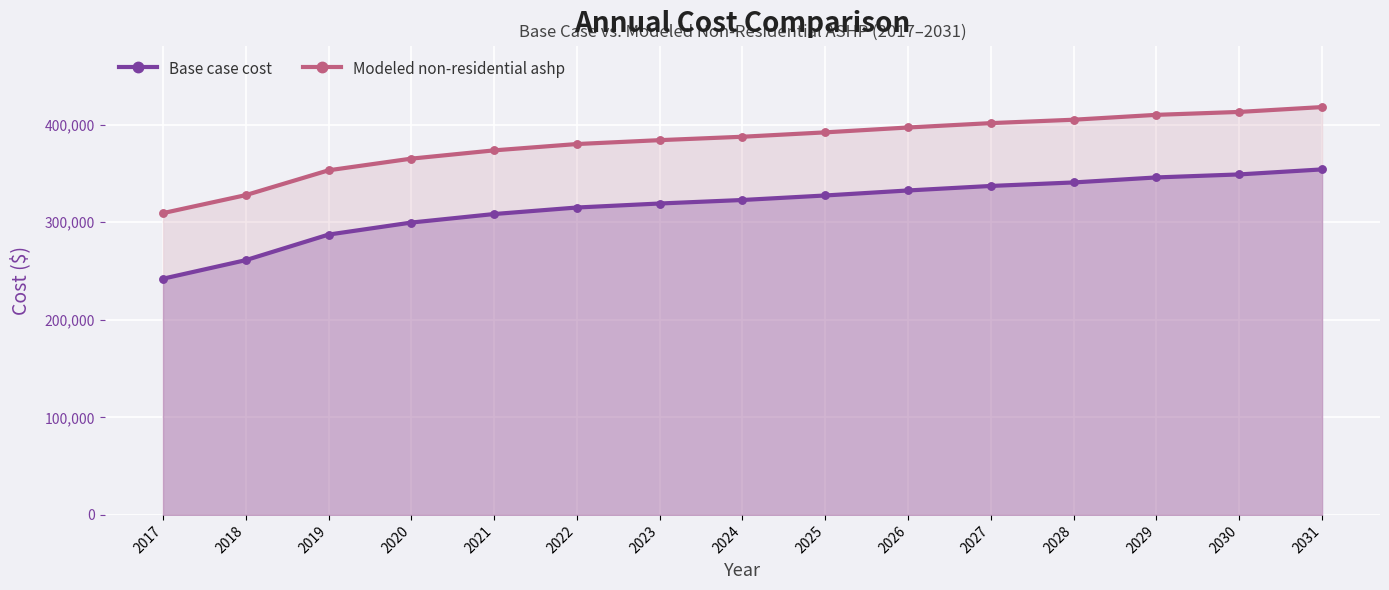

Which series has the largest total across all categories?

Modeled non-residential ashp